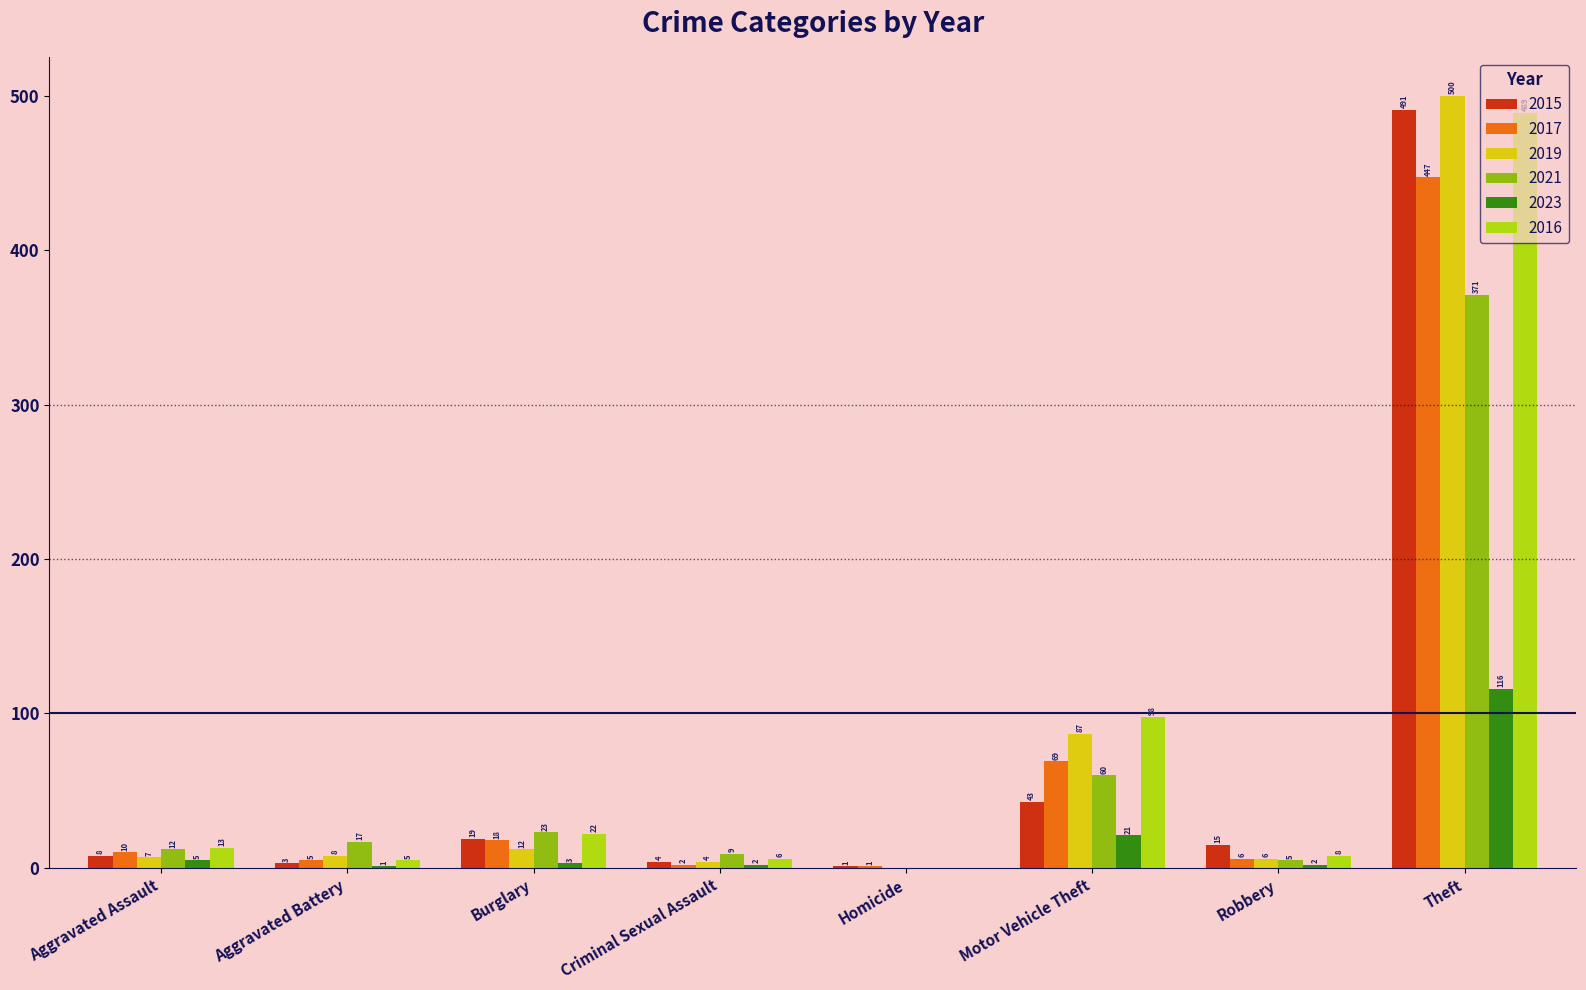

At which category is the sum across all series the highest?

Theft